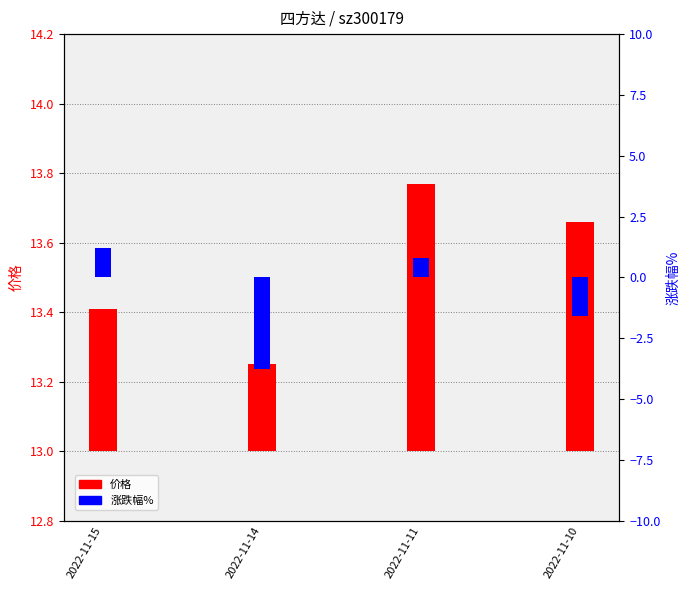

What is the value of the 涨跌幅% bar at the 2nd from the left?

-3.8